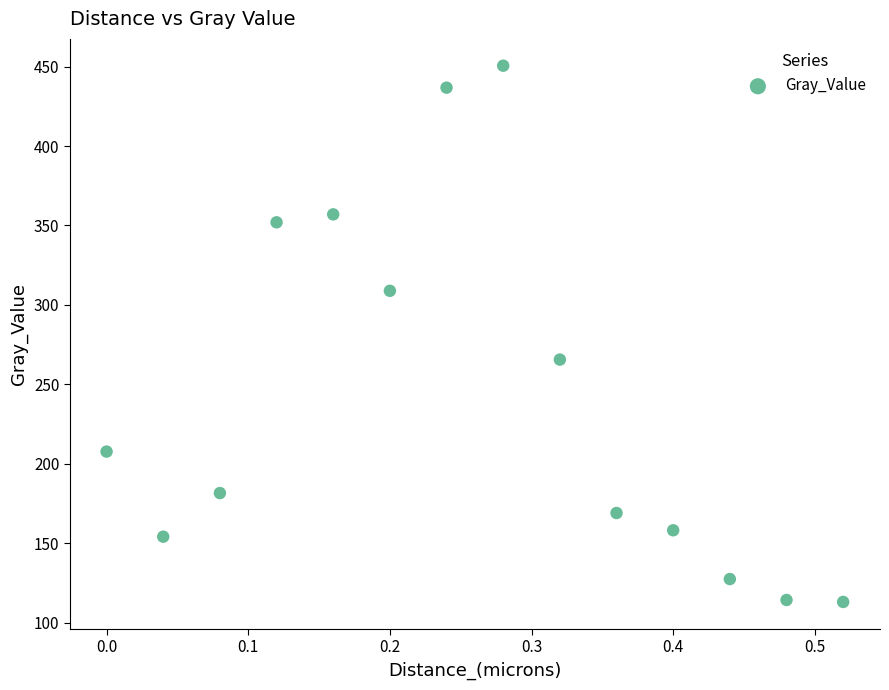

What Y value in the scatter plot is closest to 281?

265.6